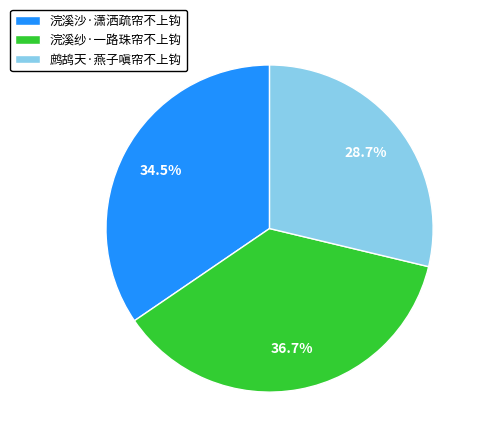

To the nearest percent, what is the difference between the largest and smallest slice percentages?

8%